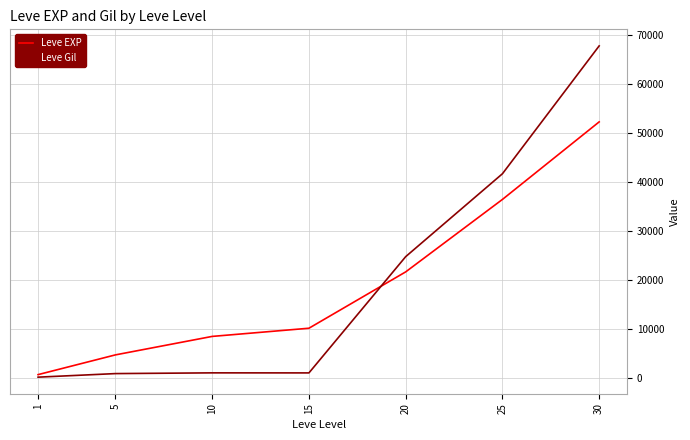

What are all the series names shown in the legend?

Leve EXP, Leve Gil